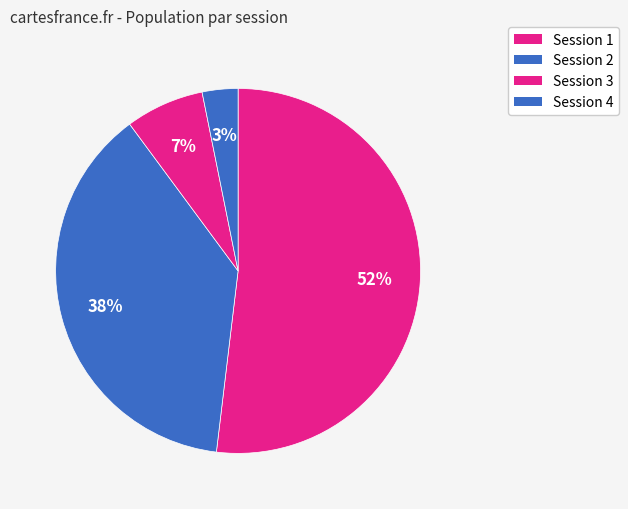

How many slices are in this pie chart?

4